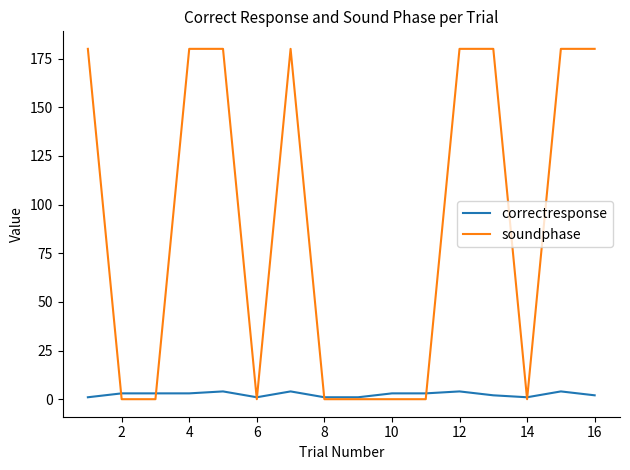

Does the chart have visible grid lines?

No